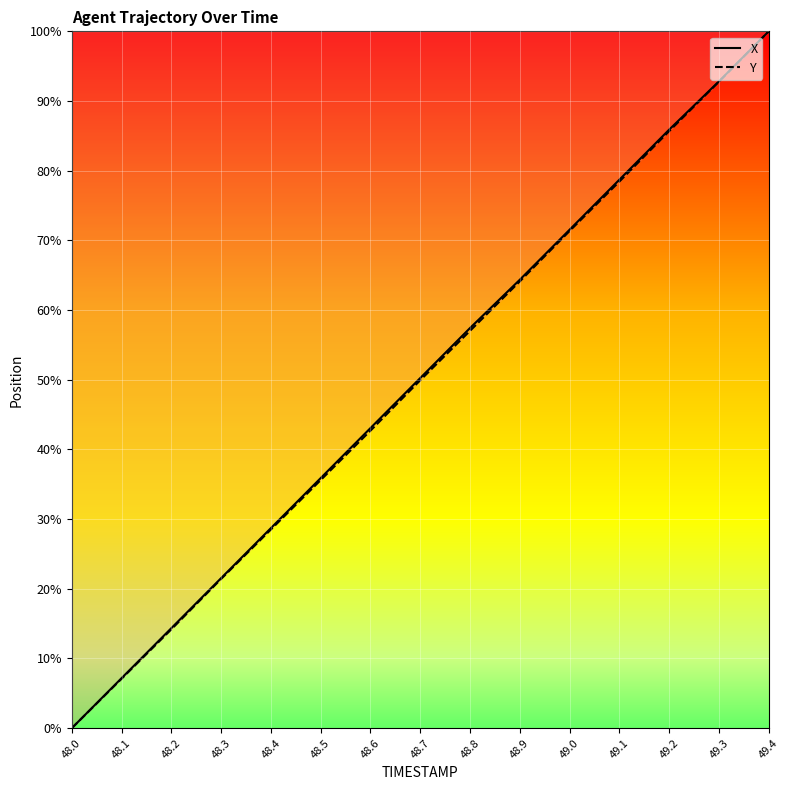

The value of X (line) at 49.0 is 71.5. True or false?

True